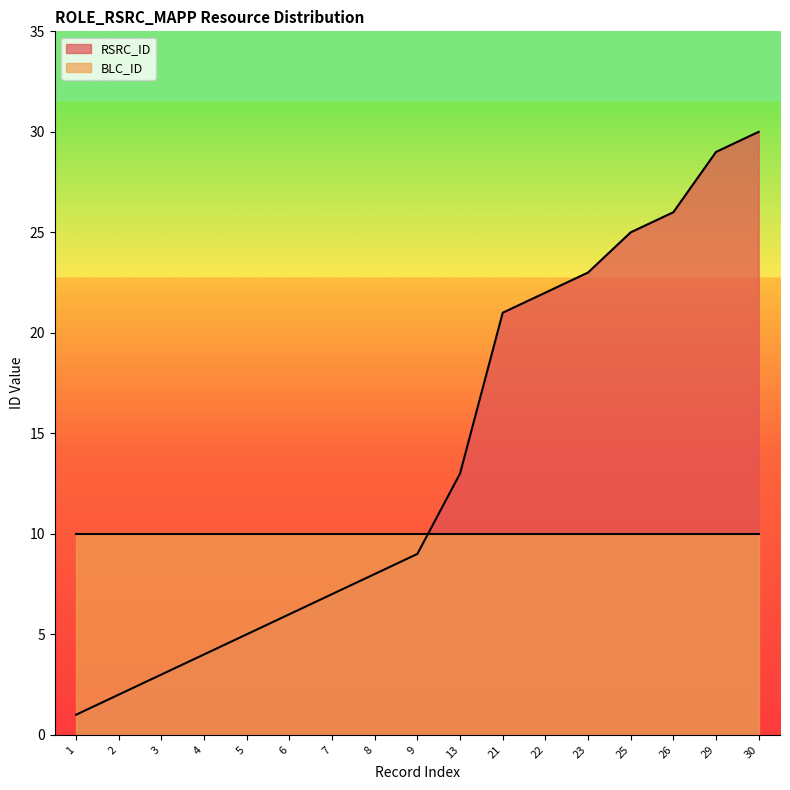

What is the difference between the maximum and minimum values?

29